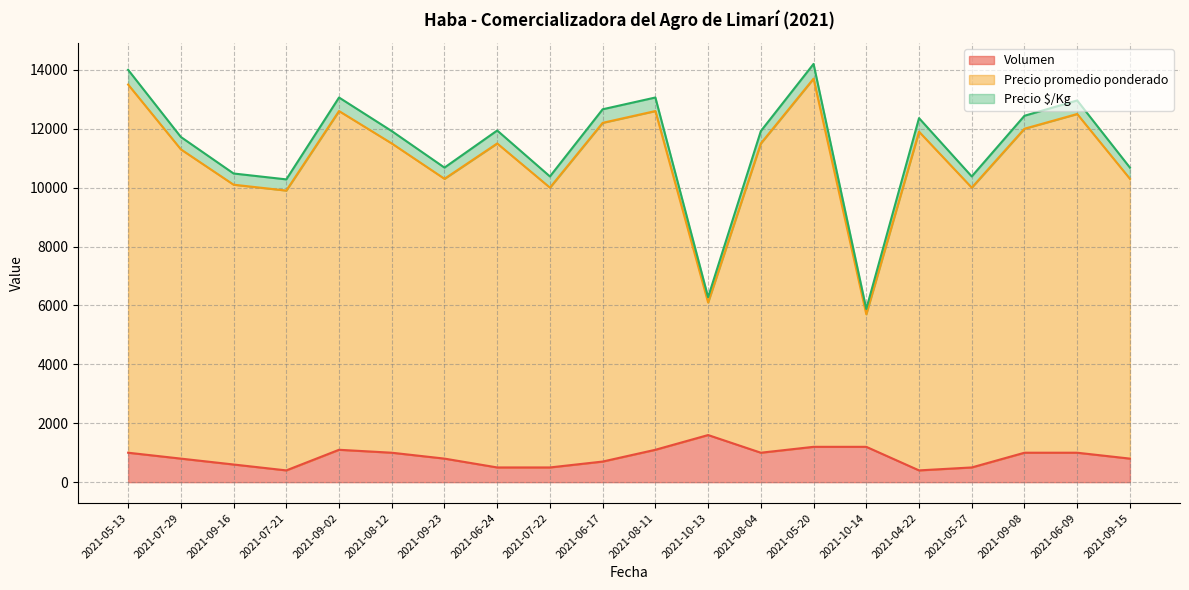

What is the highest value of the Volumen series?

1600